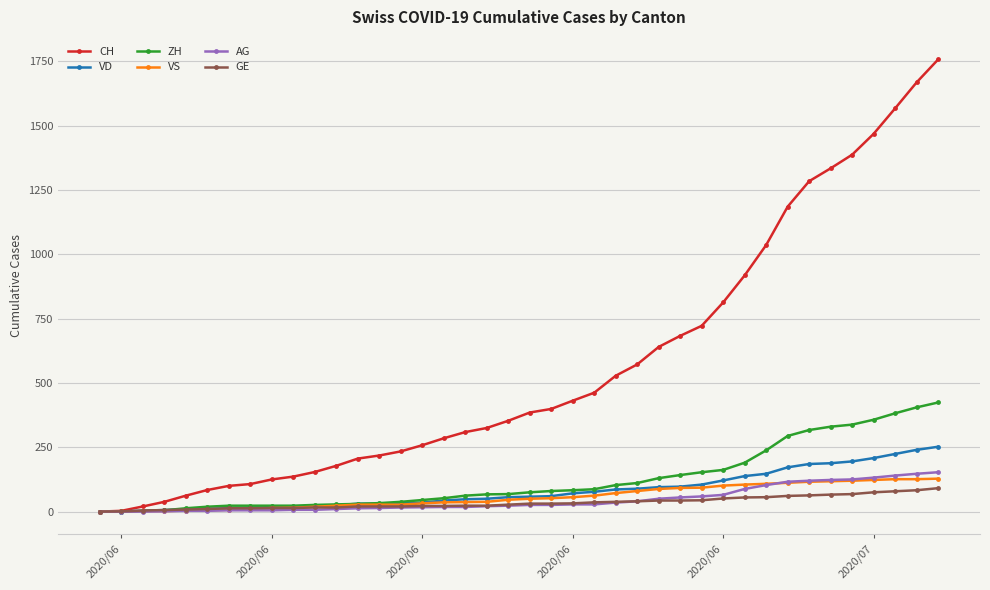

At how many categories does at least one series exceed 1433?

4